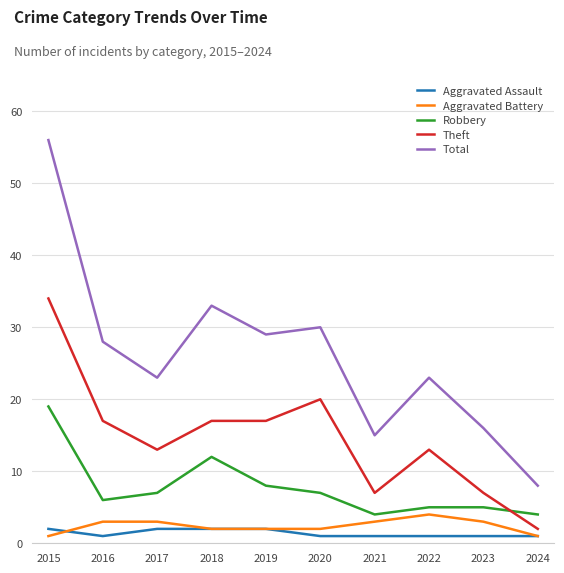

What is the difference between the highest and lowest values at 2017?

21